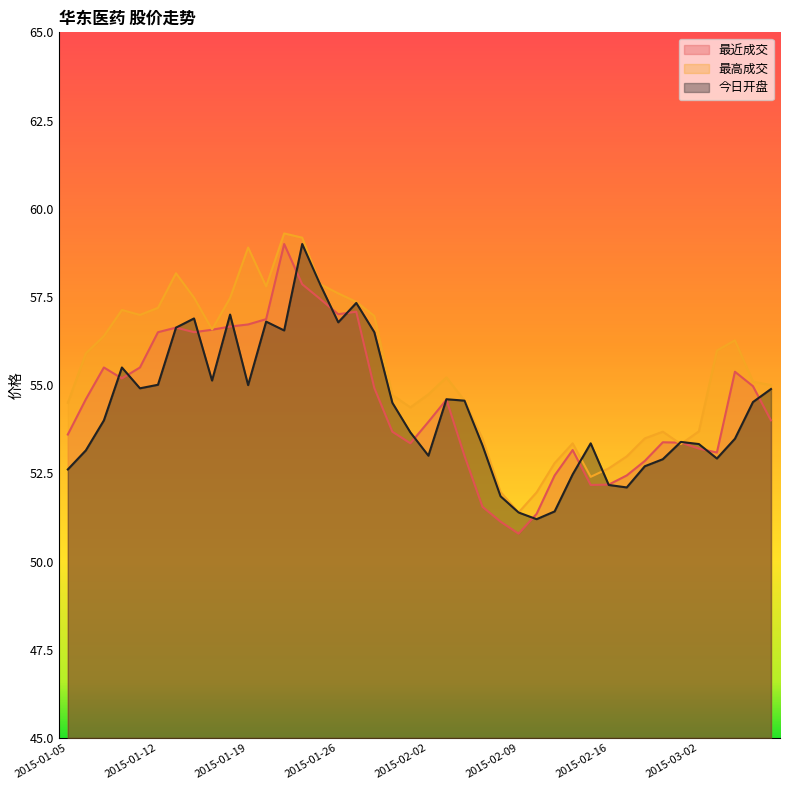

What is the approximate value of 今日开盘 at 2015-01-20?

56.8